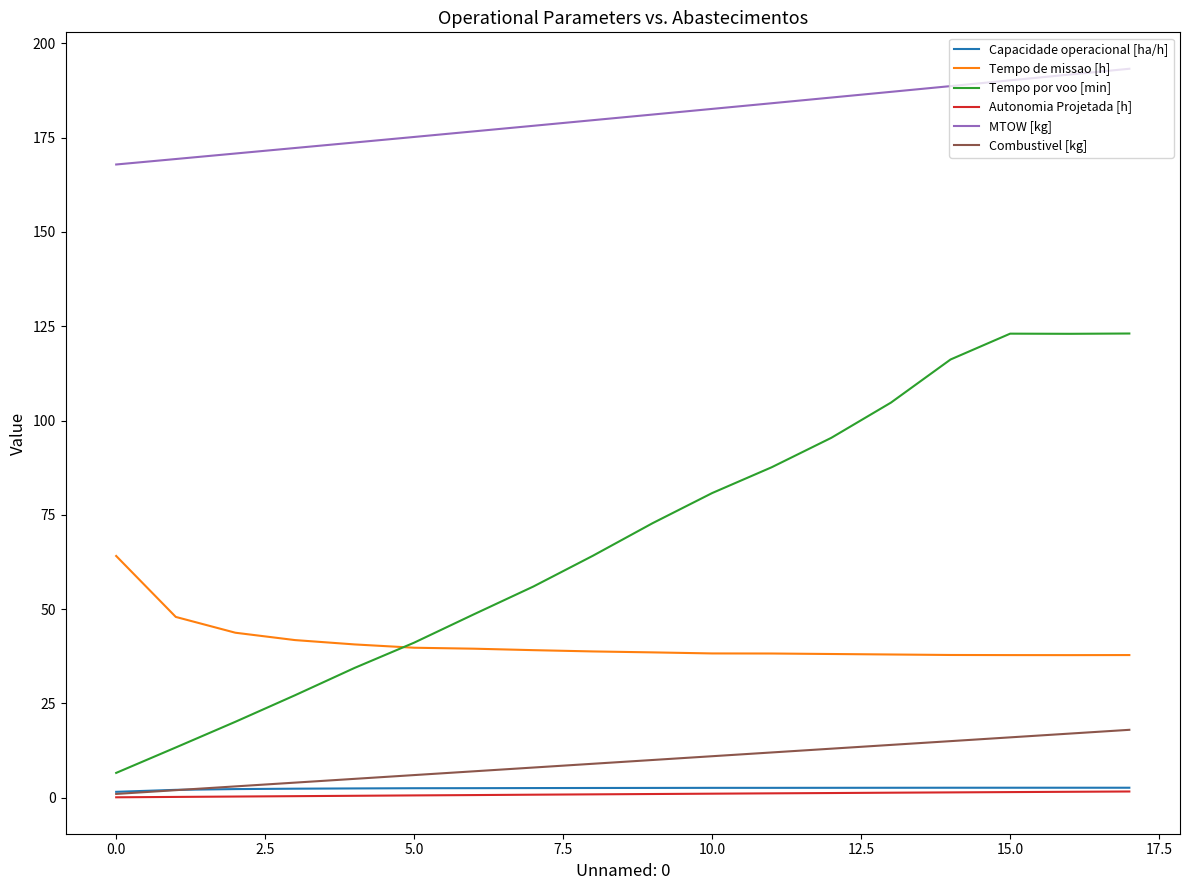

Is this an area chart (filled region under the line)?

No